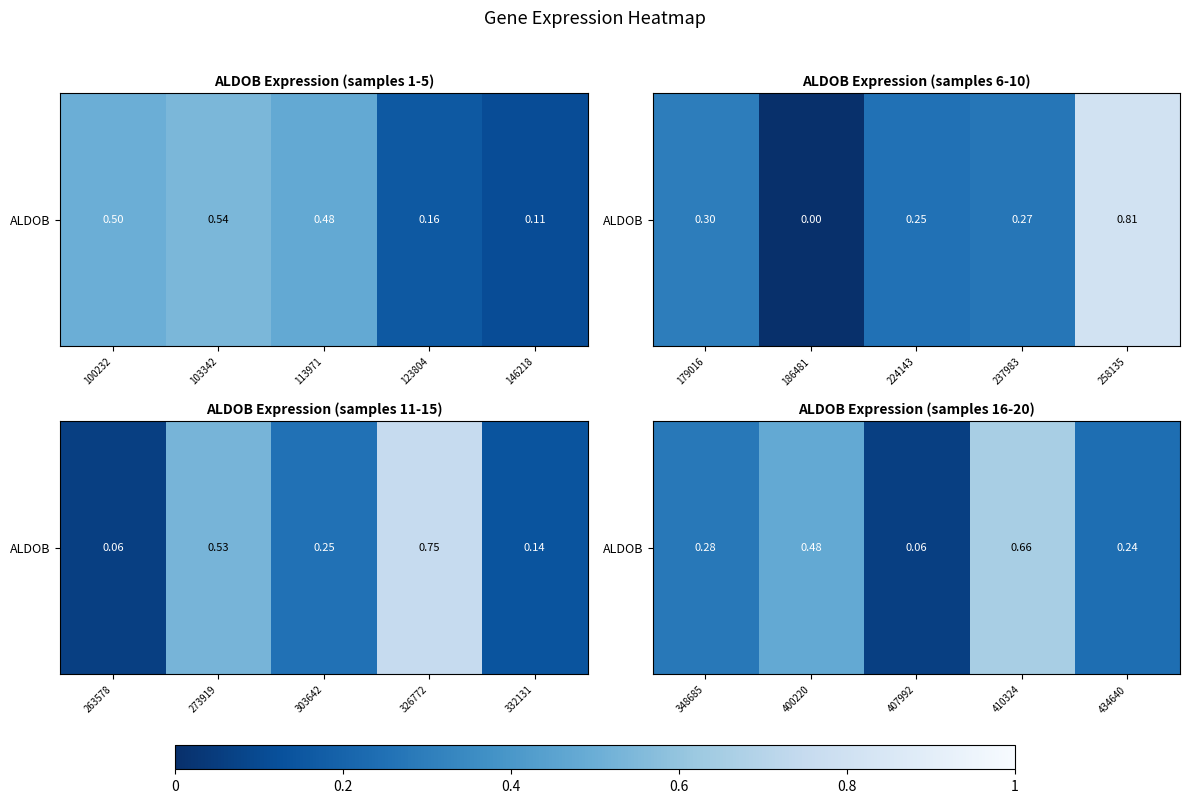

What is the average value?

0.3